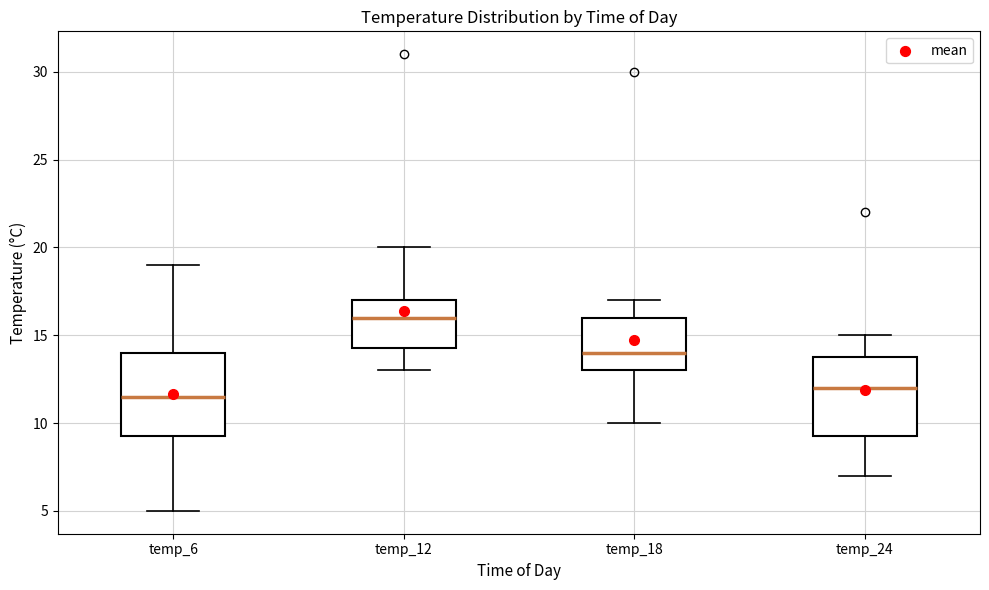

Reading left to right, transcribe this box plot: for each box, give where its median line is, the range the box spans, and where its two whiskers end, as read against the y-axis. The values are not printed on the chart, so give them approximately, as read against the axis.

temp_6: median 11.5, box 9.5 to 14.0, whiskers 5.0 to 19.0
temp_12: median 16.0, box 14.5 to 17.0, whiskers 13.0 to 20.0
temp_18: median 14.0, box 13.0 to 16.0, whiskers 10.0 to 17.0
temp_24: median 12.0, box 9.5 to 14.0, whiskers 7.0 to 15.0